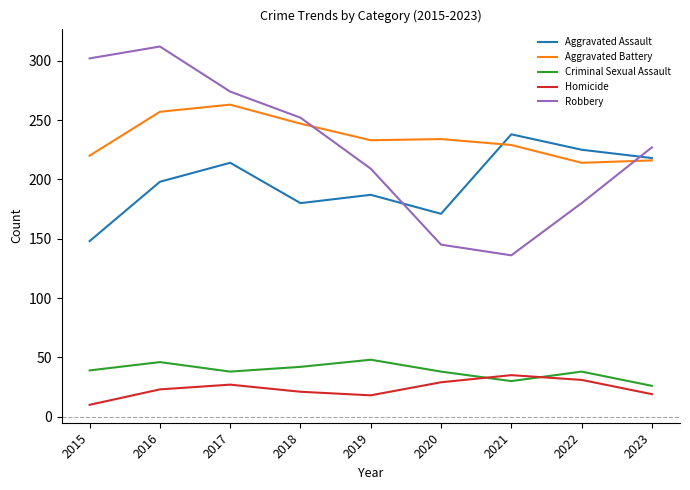

At which label does Homicide reach its peak?

2021